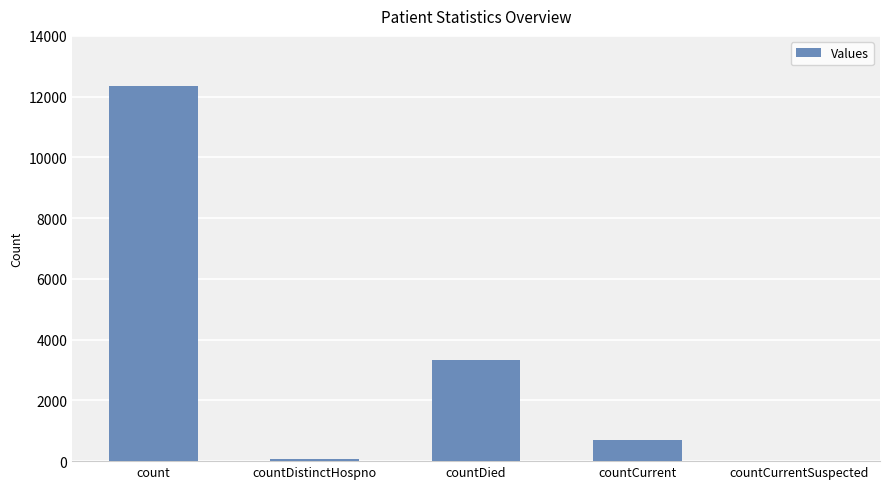

What is the sum of all values?

16480